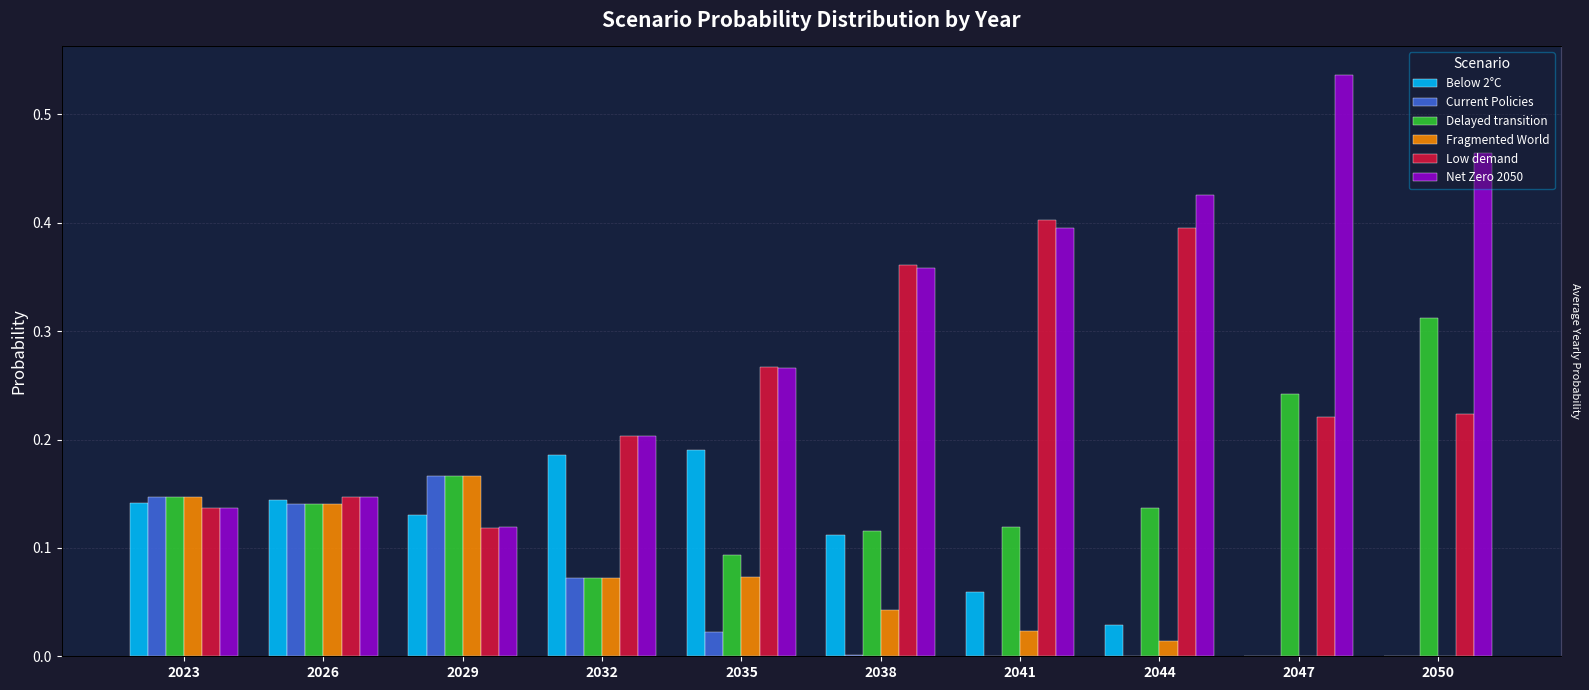

Read the Delayed transition value at 2029.

0.2